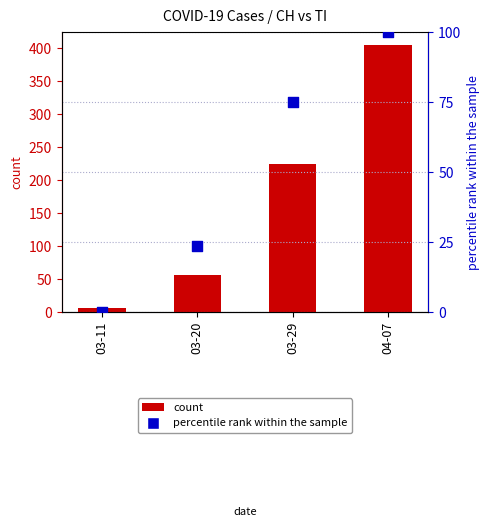

At how many categories does at least one series exceed 369?

1